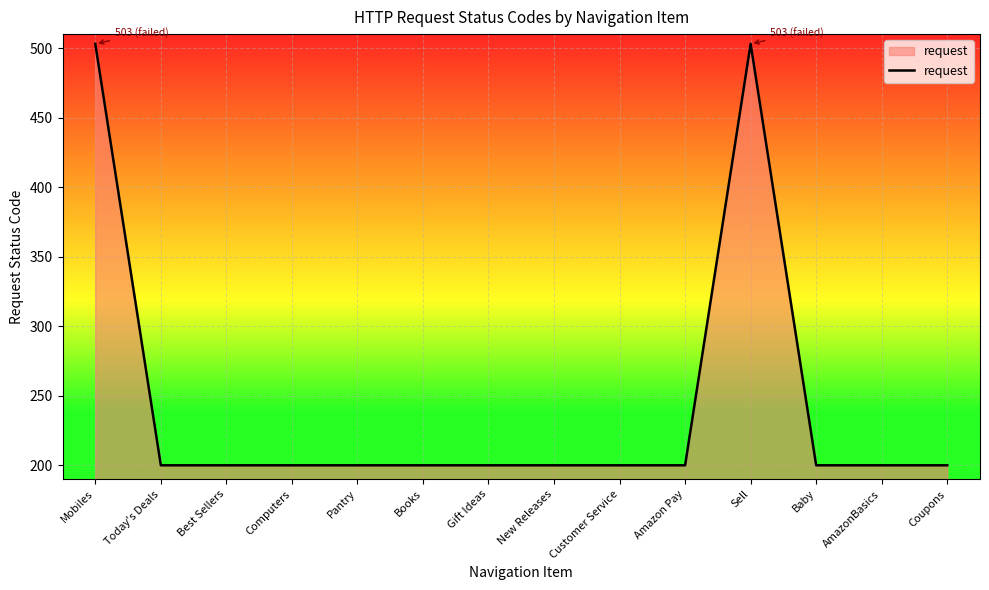

What is the sum of all values?

3406